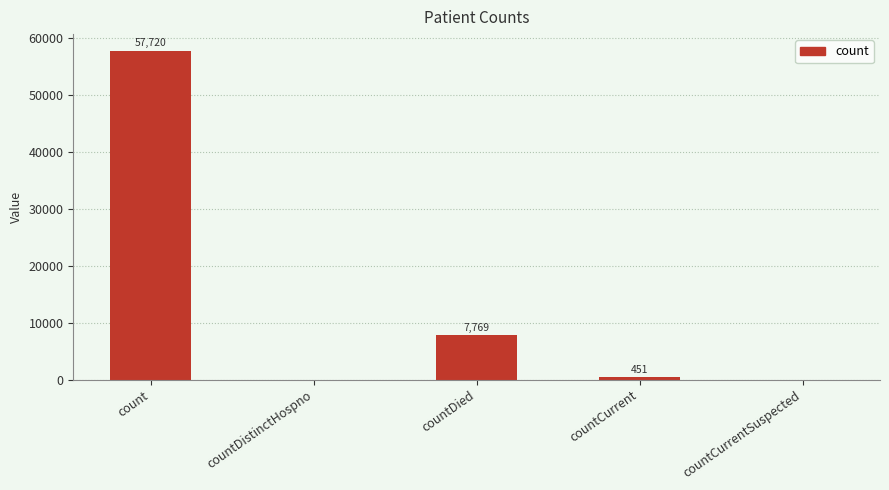

What is the average value?

13188